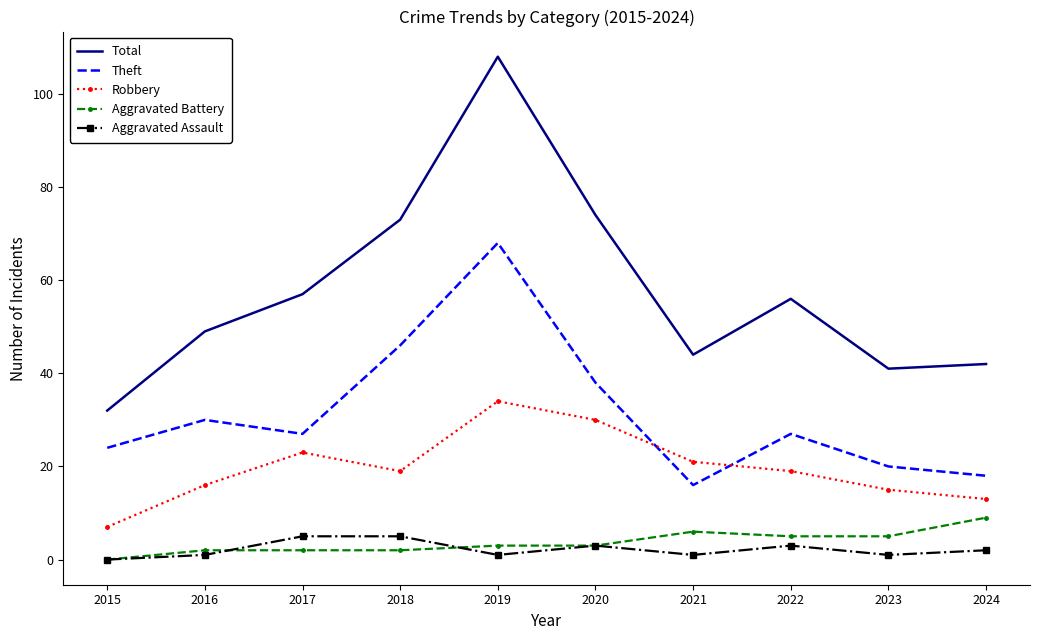

What are all the series names shown in the legend?

Total, Theft, Robbery, Aggravated Battery, Aggravated Assault